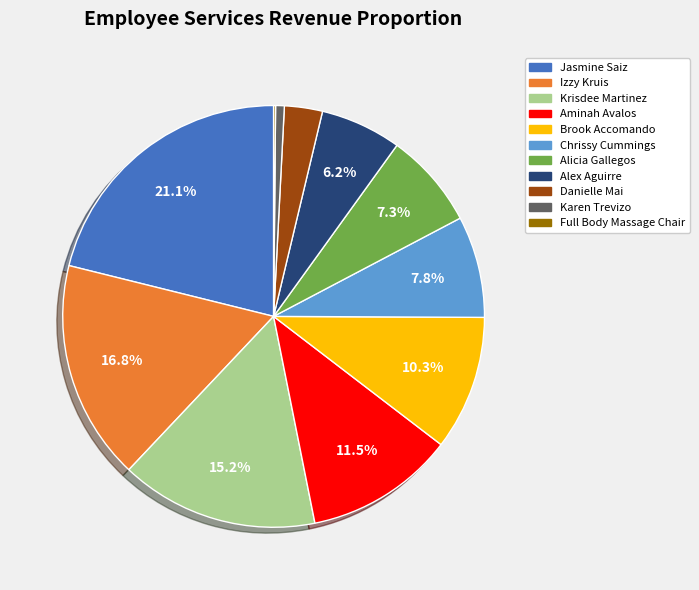

Which category has the biggest portion of the pie?

Jasmine Saiz